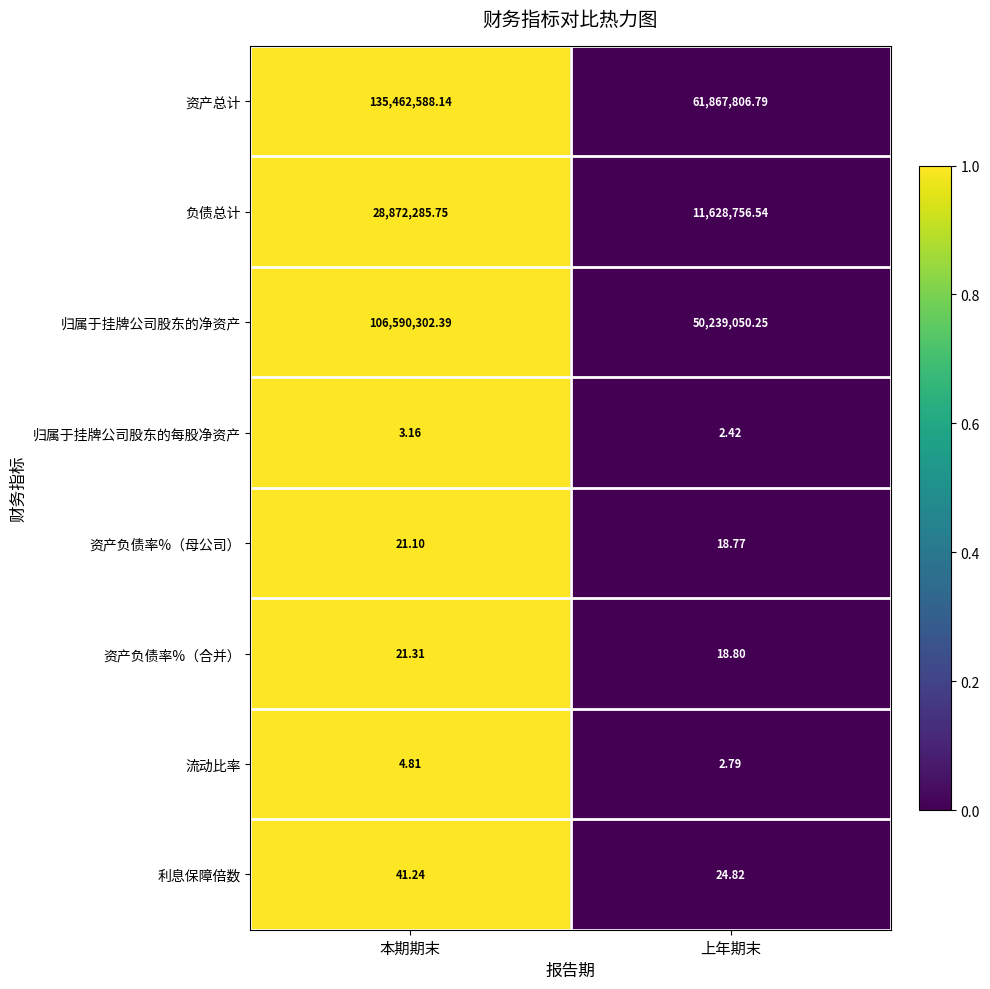

Where does the 流动比率 series first go above 4?

本期期末